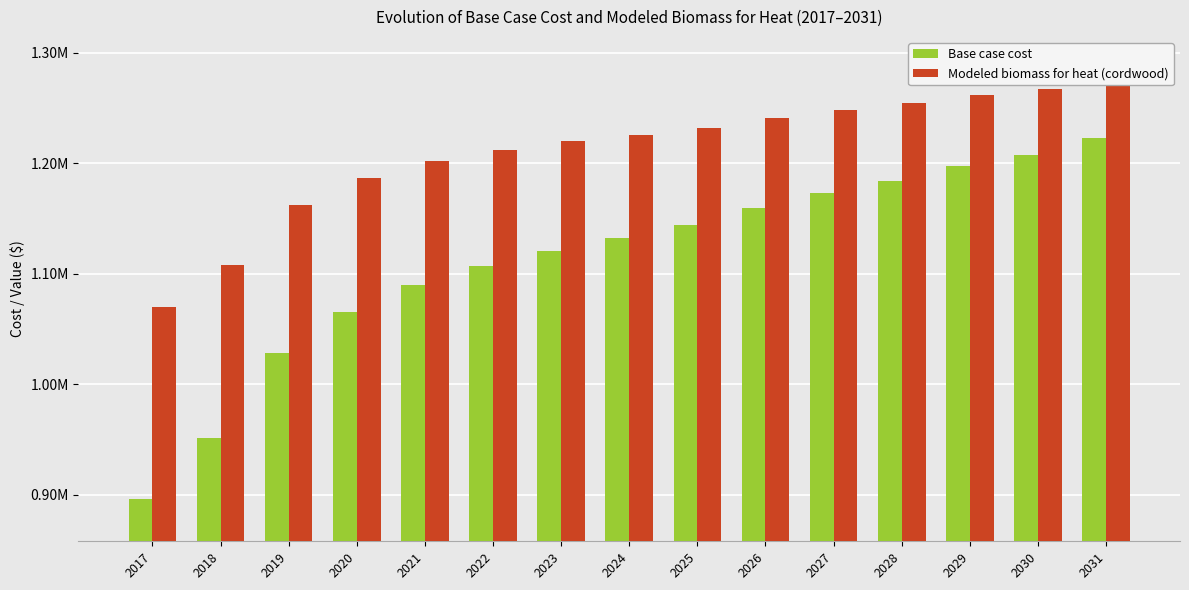

Which series has the largest total across all categories?

Modeled biomass for heat (cordwood)